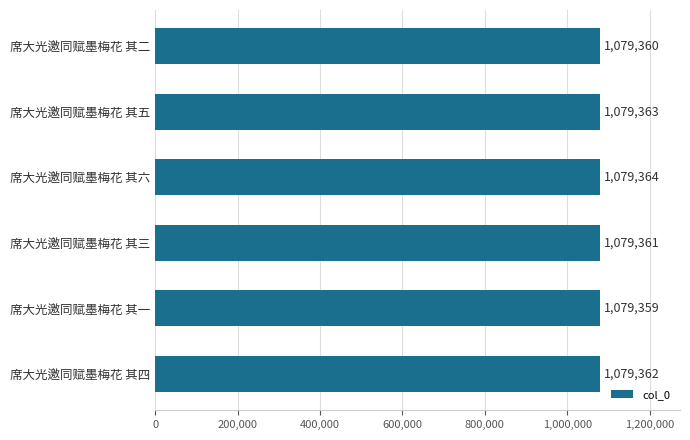

Reading bottom to top, list all the values displayed in this chart.

1079362	1079359	1079361	1079364	1079363	1079360